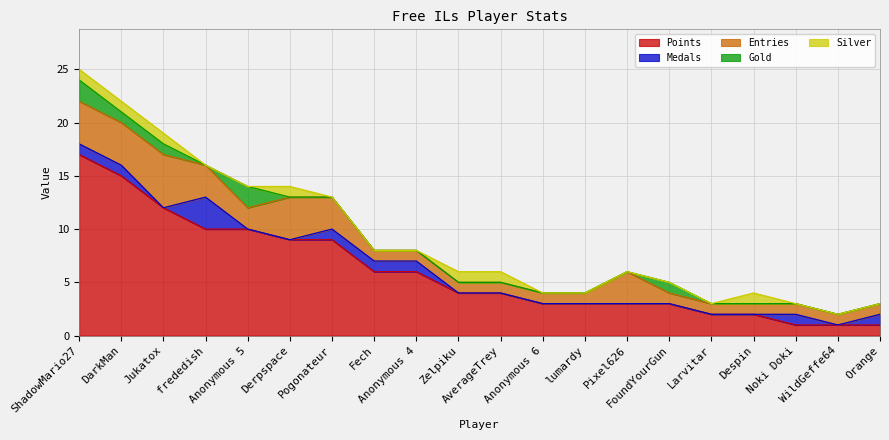

Between Fech and Anonymous 4, which is larger?

Fech